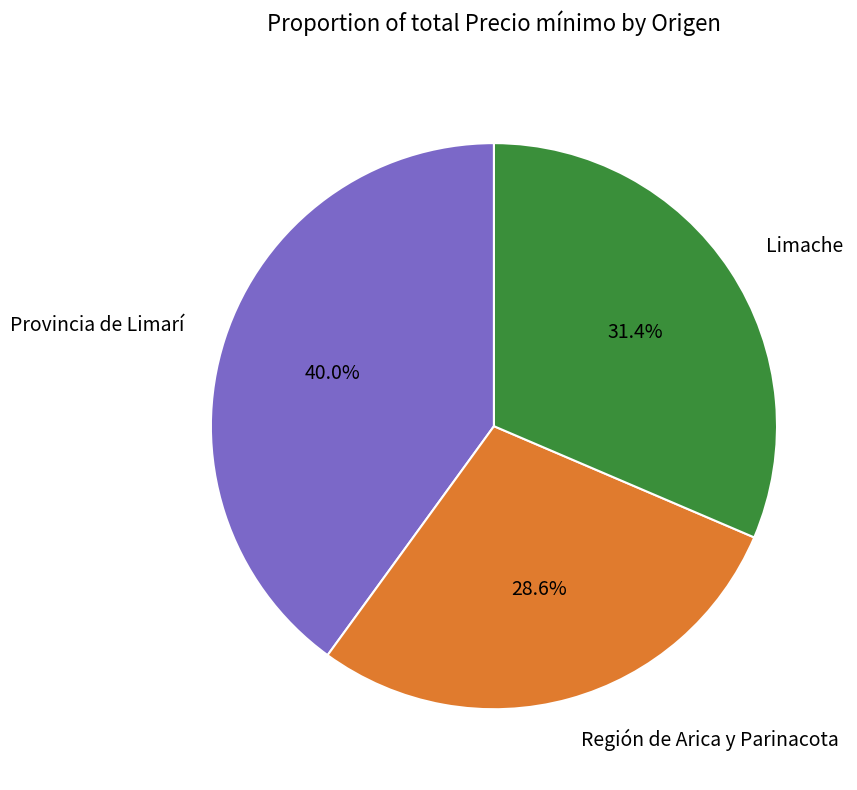

To the nearest percent, what is the average slice percentage?

33%